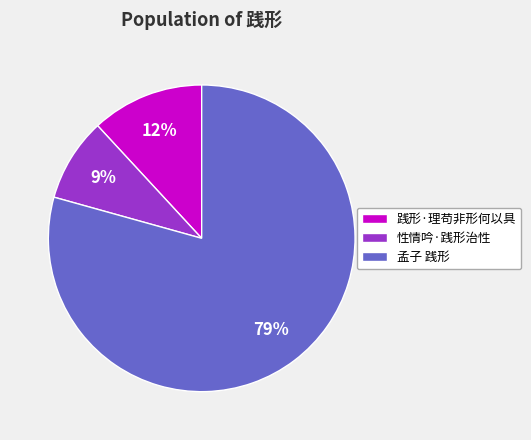

Between 孟子 践形 and 践形·理苟非形何以具, which is larger?

孟子 践形